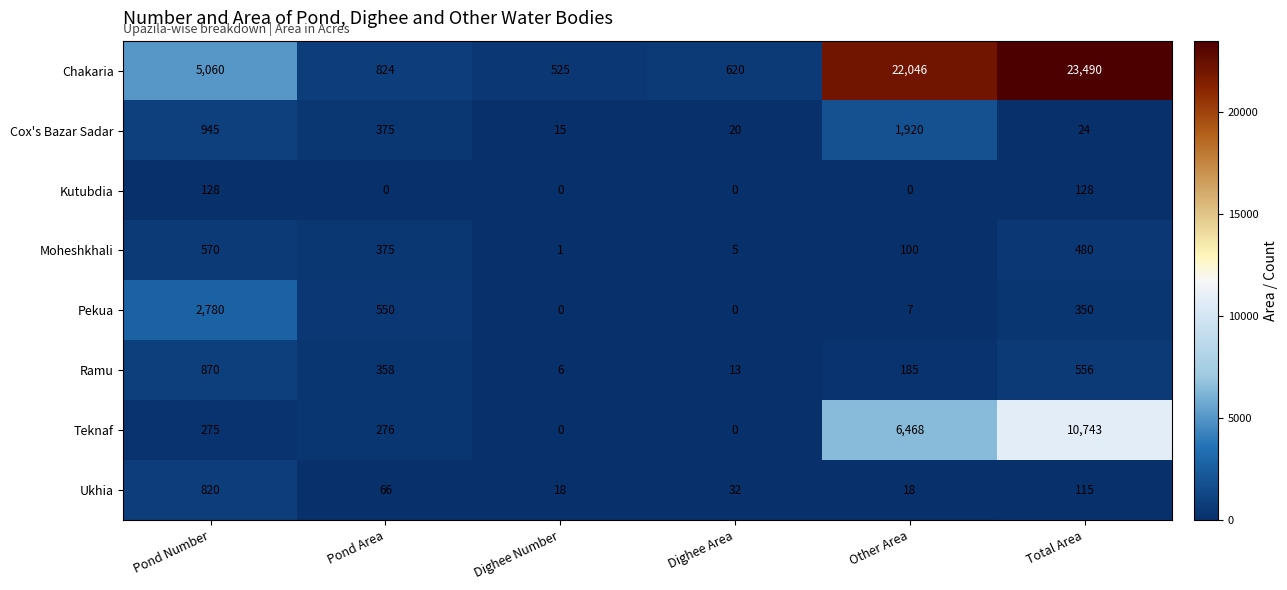

At which label does Teknaf reach its minimum?

Dighee Number